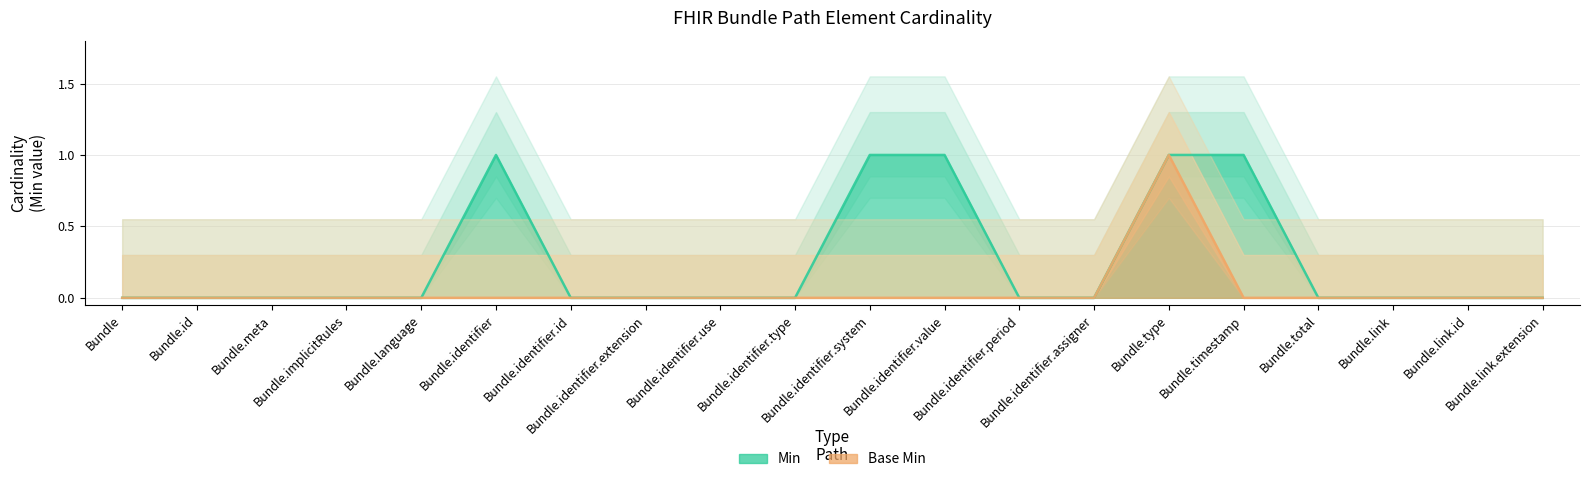

Is it true that Min equals 0 at Bundle?

True